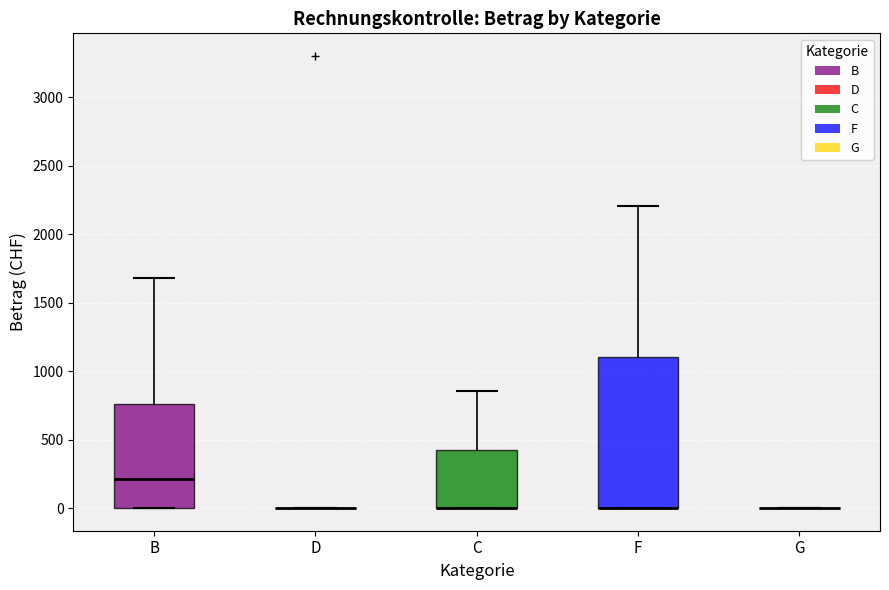

Reading left to right, transcribe this box plot: for each box, give where its median line is, the range the box spans, and where its two whiskers end, as read against the y-axis. The values are not printed on the chart, so give them approximately, as read against the axis.

B: median 200, box 0 to 750, whiskers 0 to 1700
D: box collapsed to a line at 0, whiskers 0 to 0
C: median 0 (drawn on the box's lower edge), box 0 to 450, whiskers 0 to 850
F: median 0 (drawn on the box's lower edge), box 0 to 1100, whiskers 0 to 2200
G: box collapsed to a line at 0, whiskers 0 to 0